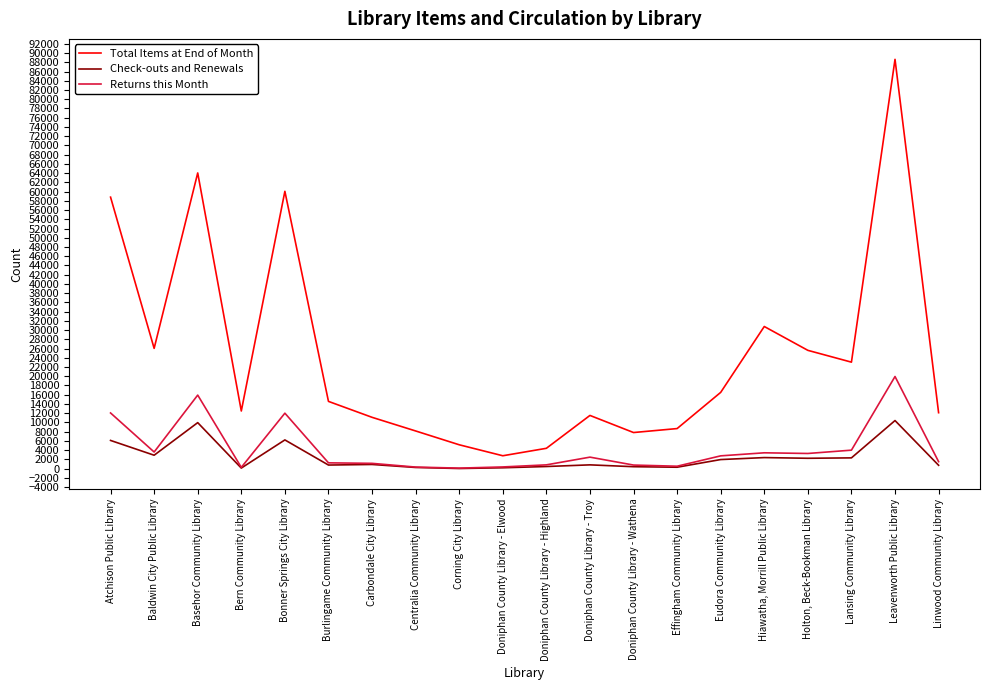

What is the maximum value shown in the chart?

88648